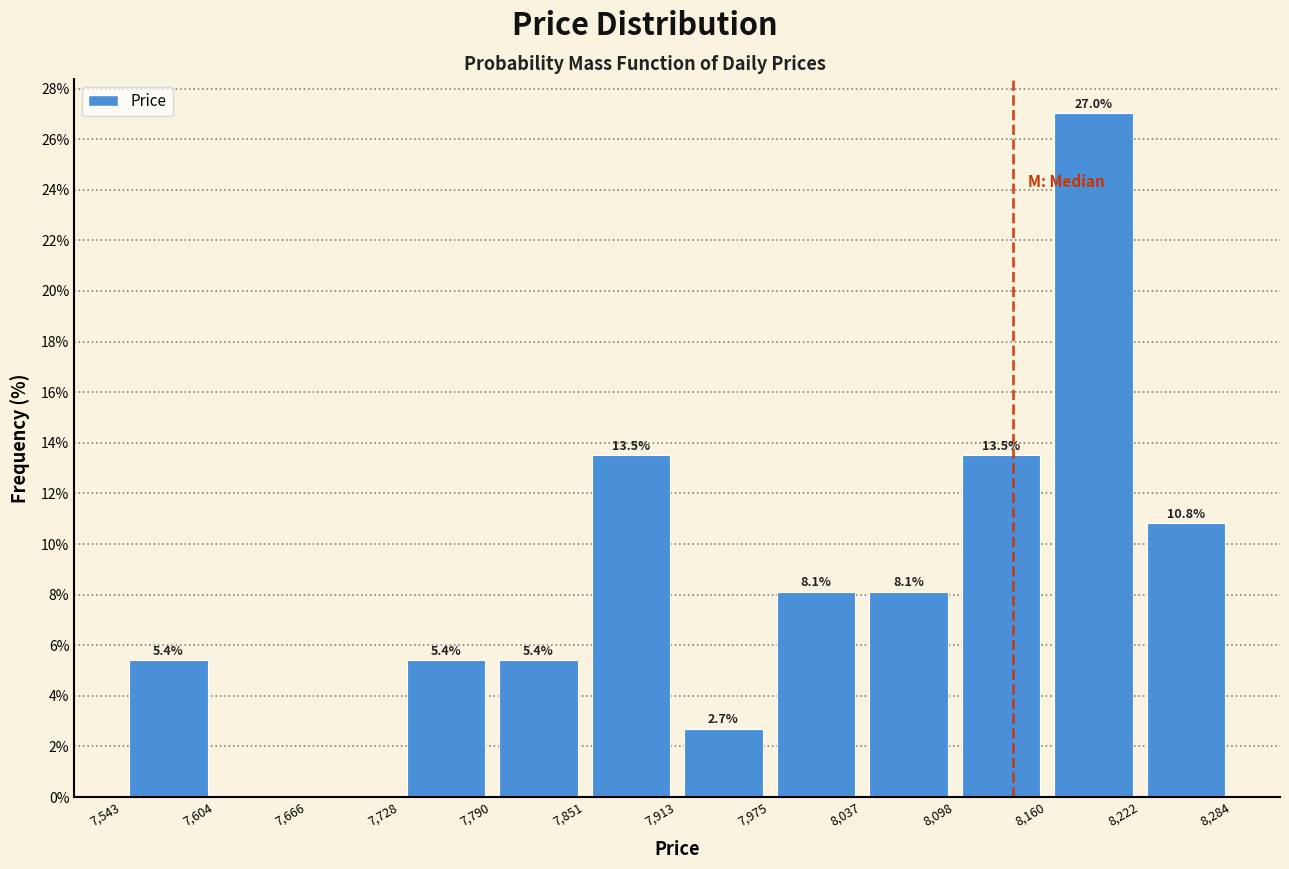

Which range on the x-axis has the tallest bar?

8,160 to 8,222